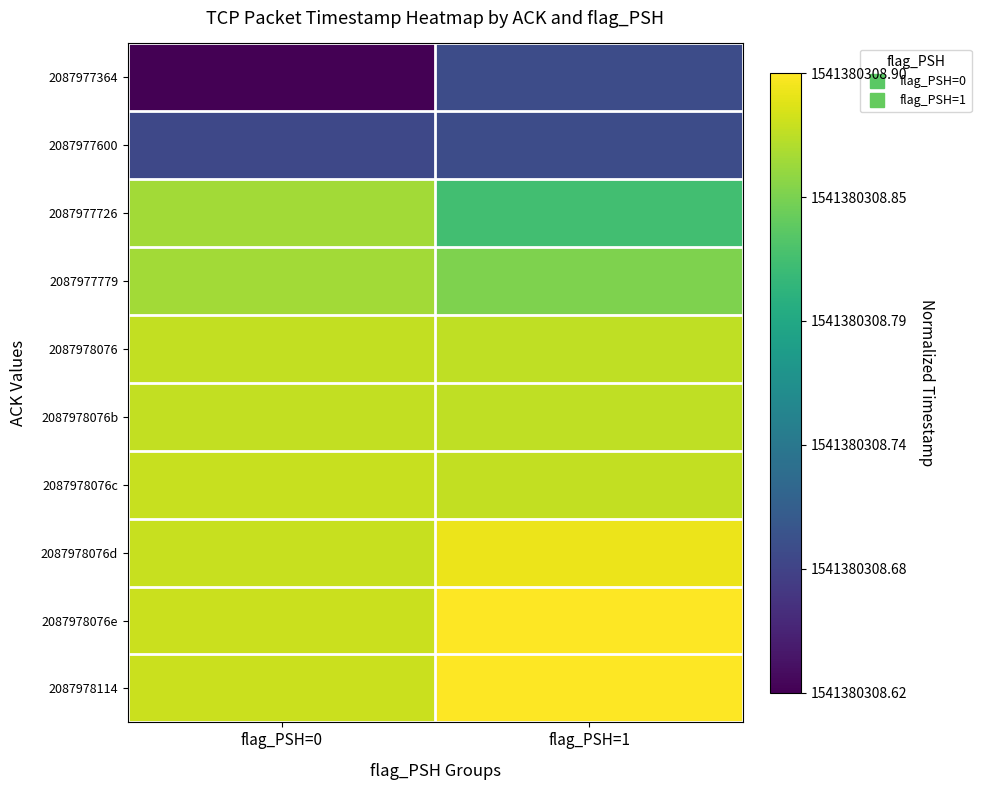

At how many categories does at least one series exceed 0?

2